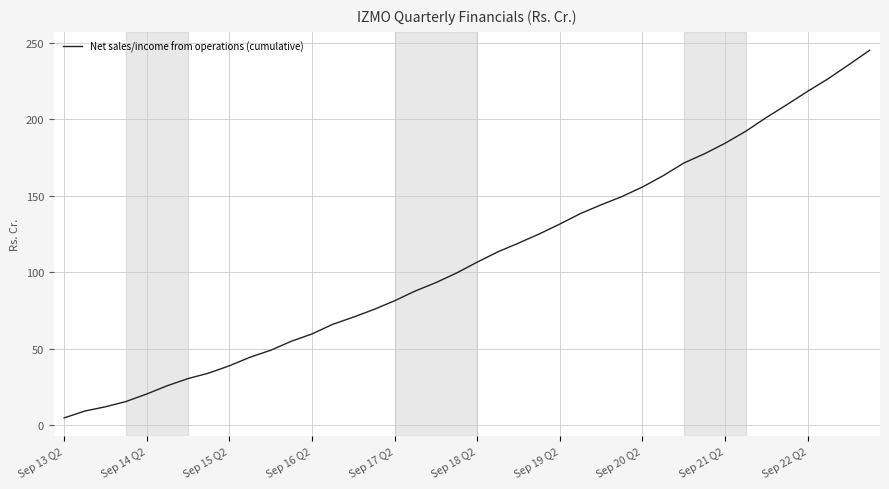

What is the smallest value displayed?

4.7